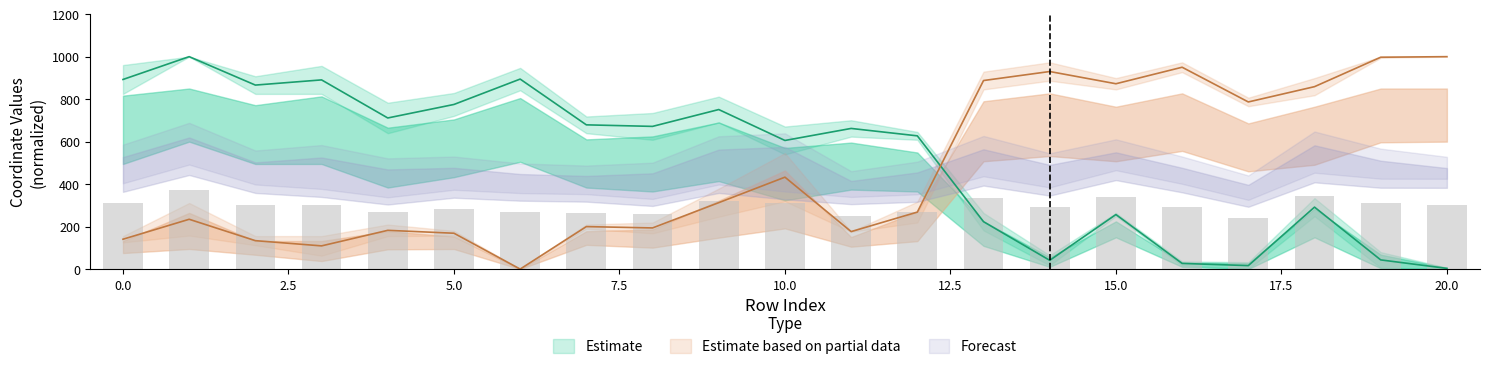

Reading left to right, list all the values displayed in this chart.

x0: 892.6	1000.0	866.2	890.6	711.4	775.0	894.5	679.0	671.7	751.1	605.5	662.1	627.2	223.1	41.3	256.7	26.7	16.4	291.7	43.2	3.3
y0: 140.5	234.5	133.8	109.2	182.4	168.8	0.0	200.0	193.7	312.7	432.7	176.4	268.3	887.6	930.1	872.5	950.2	786.8	858.8	997.3	1000.0